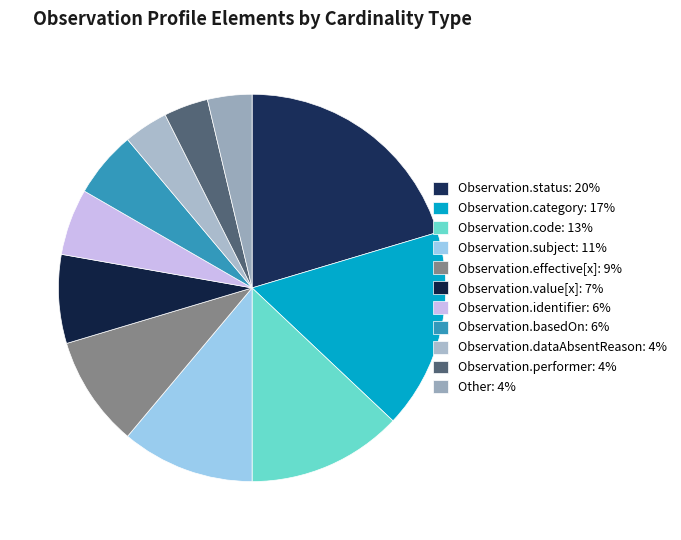

To the nearest percent, what percentage of the pie is Observation.performer?

4%